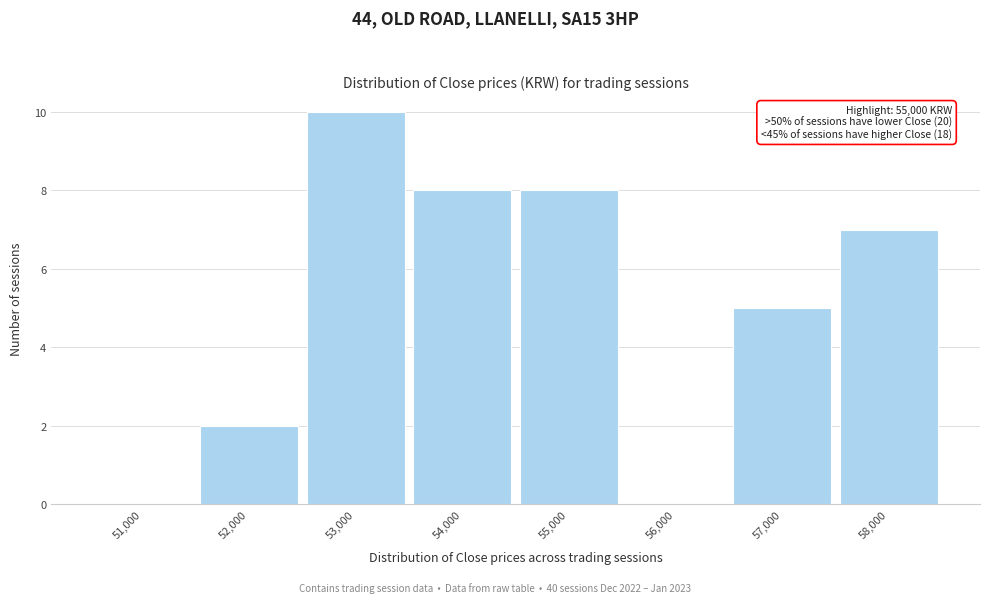

Reading left to right, what are all the values shown in this chart?

51,000=0	52,000=2	53,000=10	54,000=8	55,000=8	56,000=0	57,000=5	58,000=7